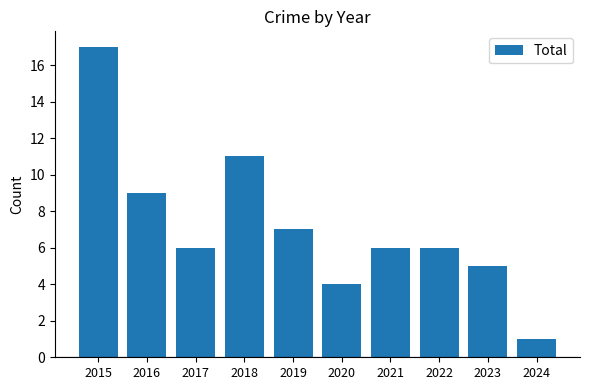

Which category has the lowest value across all series?

2024